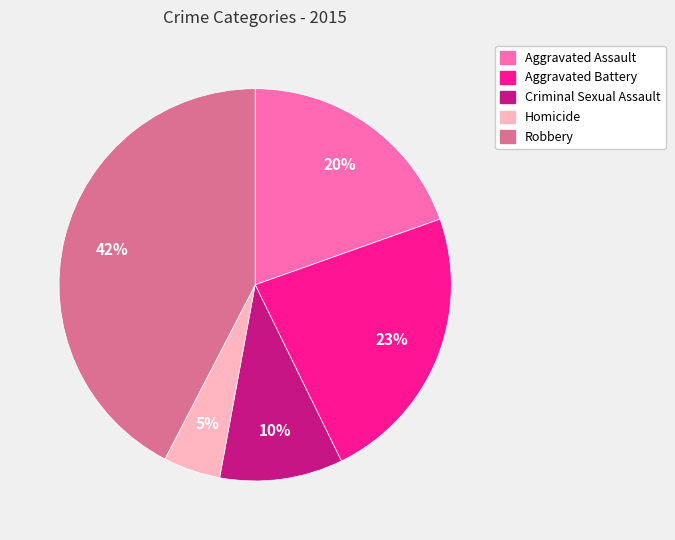

To the nearest percent, what percentage of the pie is Aggravated Assault?

20%